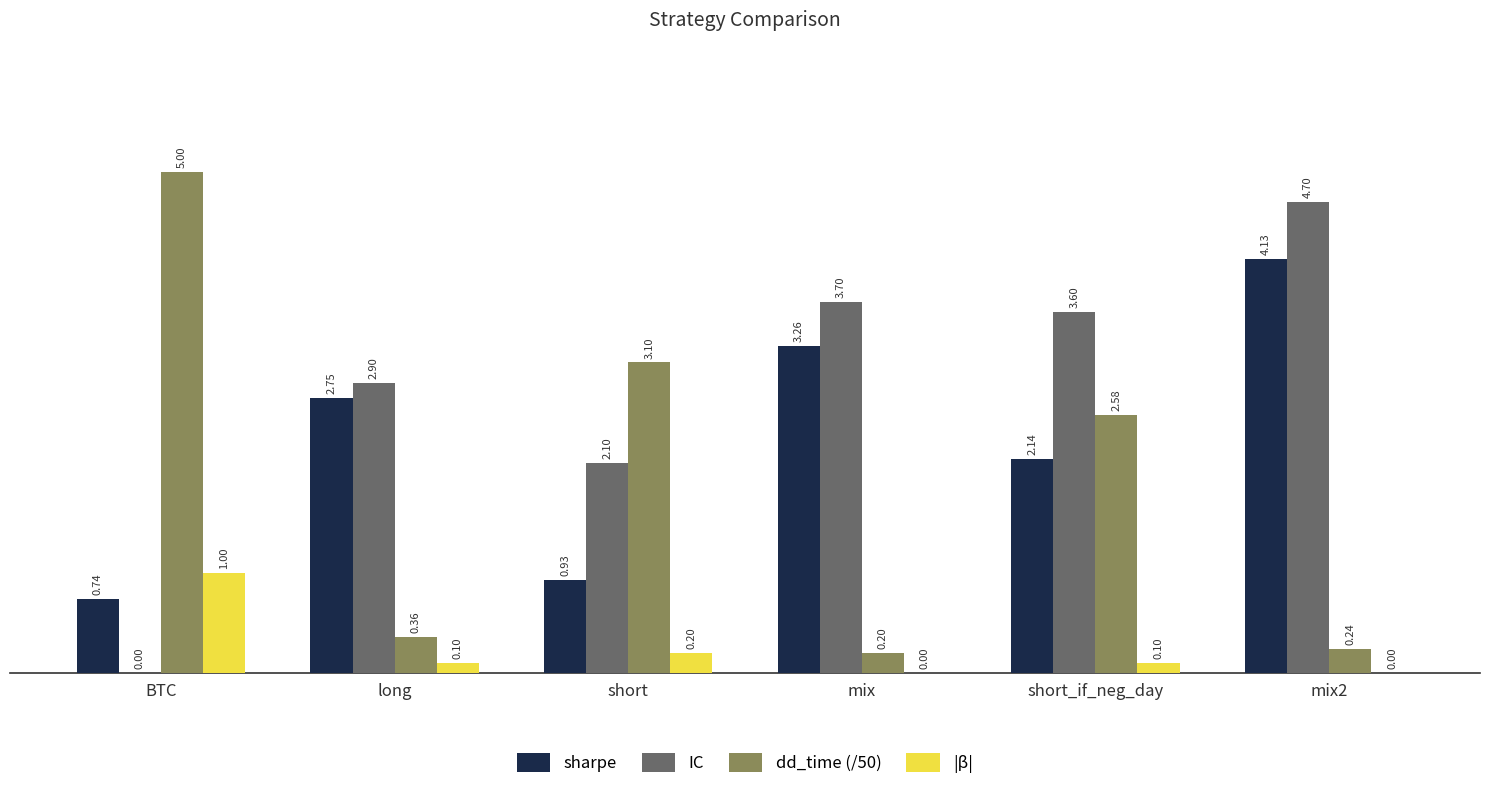

What is the maximum value shown in the chart?

5.0